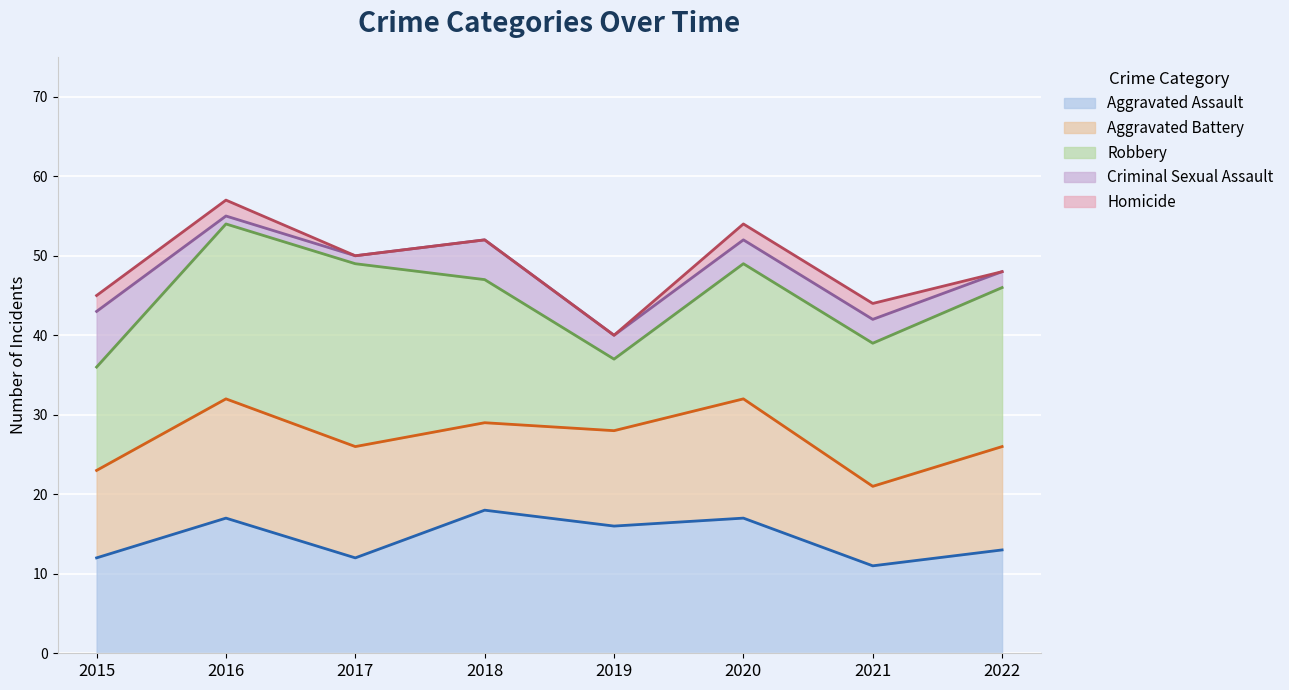

After their last crossing, which series has the higher values: Aggravated Battery or Robbery?

Robbery